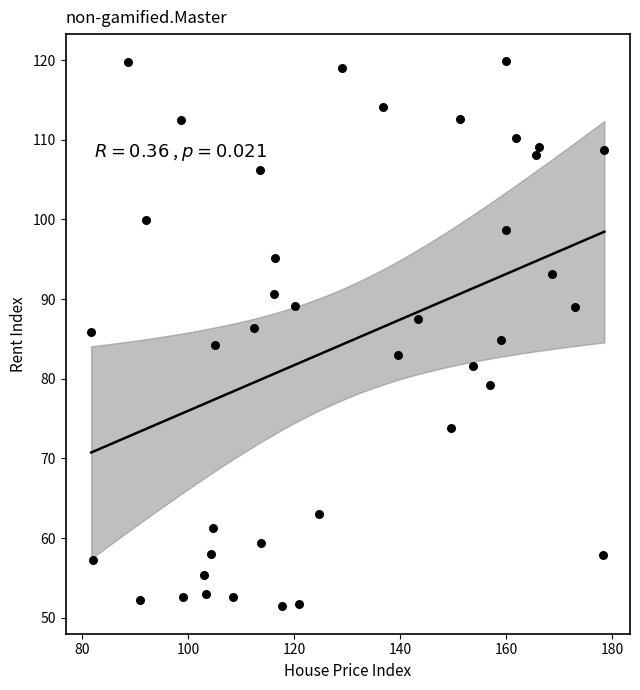

What is the range of Y values (max minus min)?

68.5